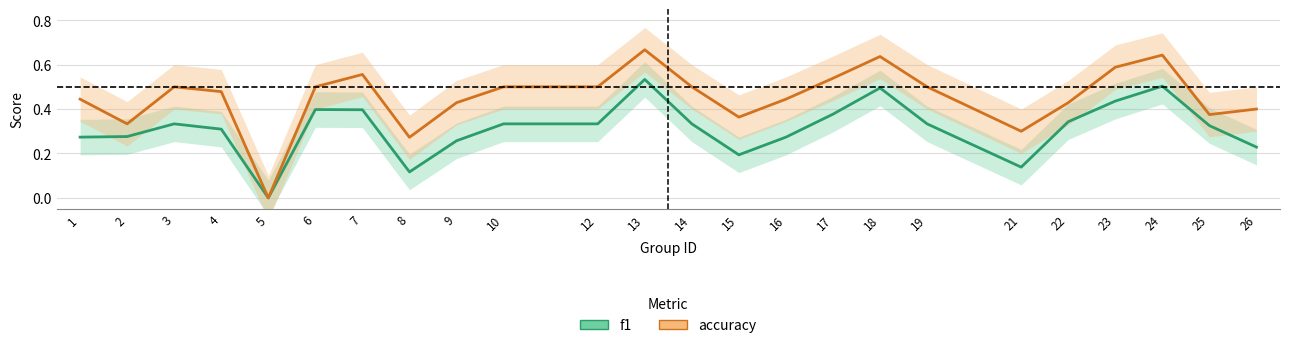

What is the difference between the maximum and minimum values in the accuracy series?

0.7